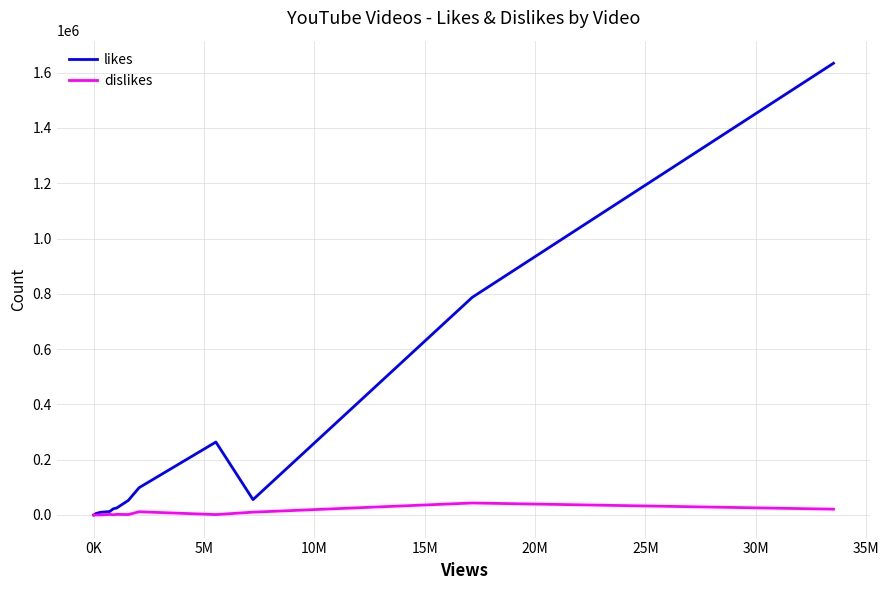

What is the maximum value for dislikes?

43420